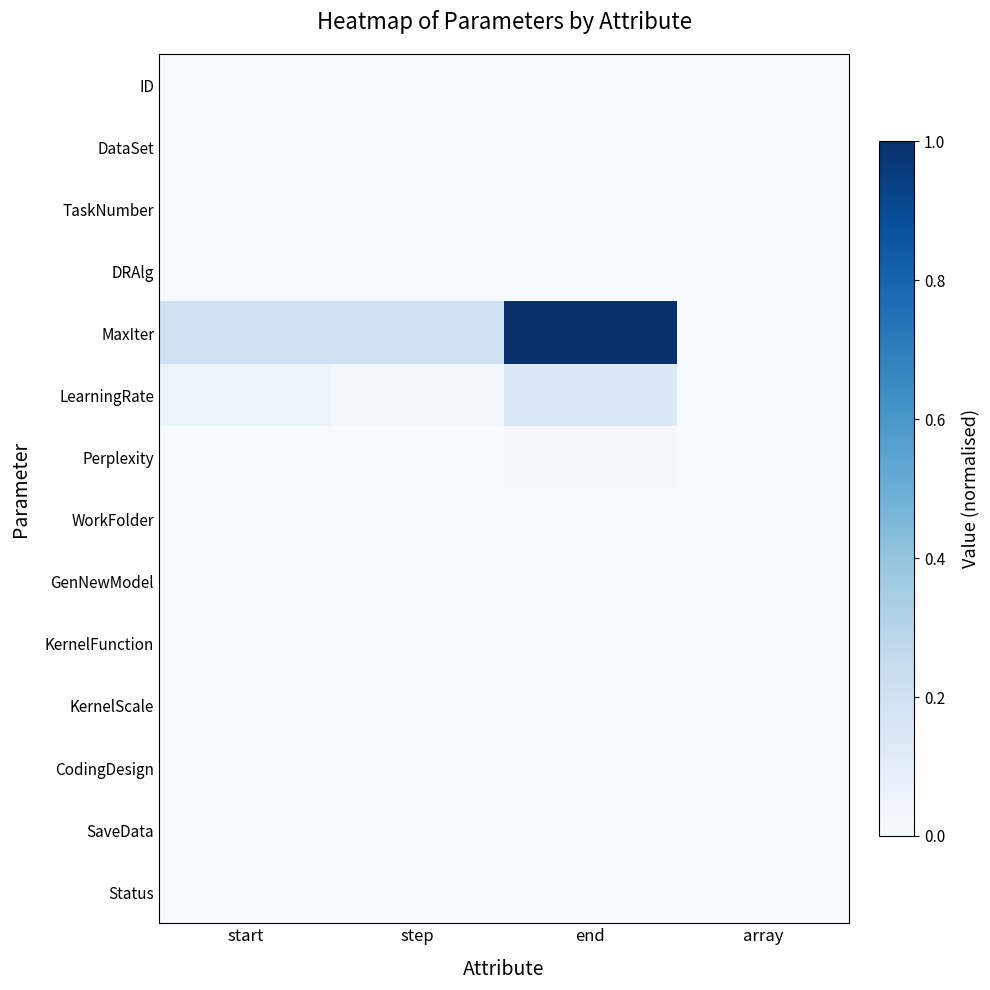

Reading right to left, extract all data points from this chart.

ID: array=0.0	end=0.0	step=0.0	start=0.0
DataSet: array=0.0	end=0.0	step=0.0	start=0.0
TaskNumber: array=0.0	end=0.0	step=0.0	start=0.0
DRAlg: array=0.0	end=0.0	step=0.0	start=0.0
MaxIter: array=0.0	end=1.0	step=0.2	start=0.2
LearningRate: array=0.0	end=0.1	step=0.0	start=0.1
Perplexity: array=0.0	end=0.0	step=0.0	start=0.0
WorkFolder: array=0.0	end=0.0	step=0.0	start=0.0
GenNewModel: array=0.0	end=0.0	step=0.0	start=0.0
KernelFunction: array=0.0	end=0.0	step=0.0	start=0.0
KernelScale: array=0.0	end=0.0	step=0.0	start=0.0
CodingDesign: array=0.0	end=0.0	step=0.0	start=0.0
SaveData: array=0.0	end=0.0	step=0.0	start=0.0
Status: array=0.0	end=0.0	step=0.0	start=0.0